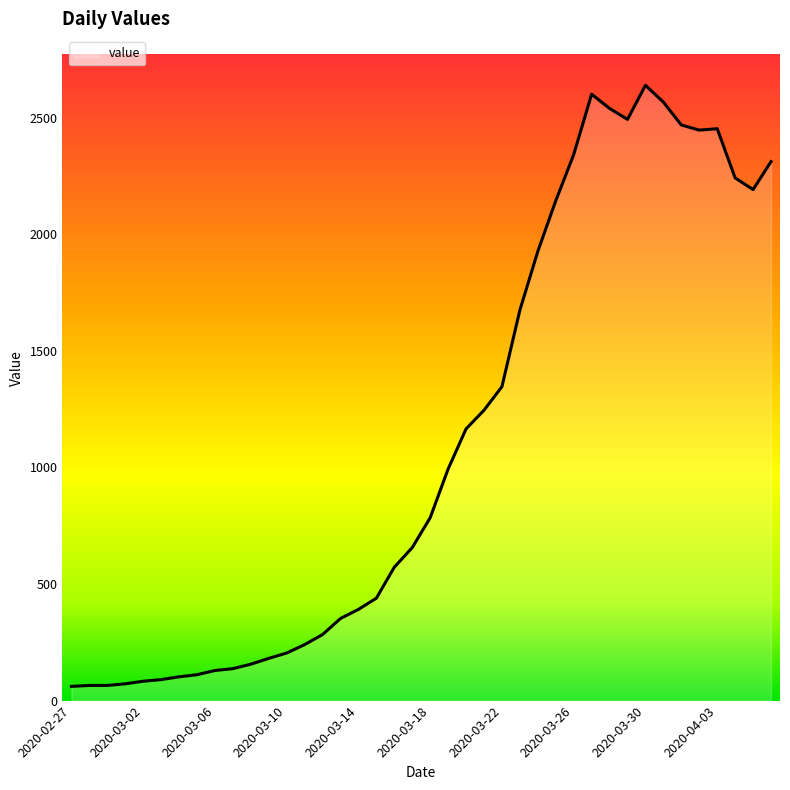

What is the difference between the maximum and minimum values?

2577